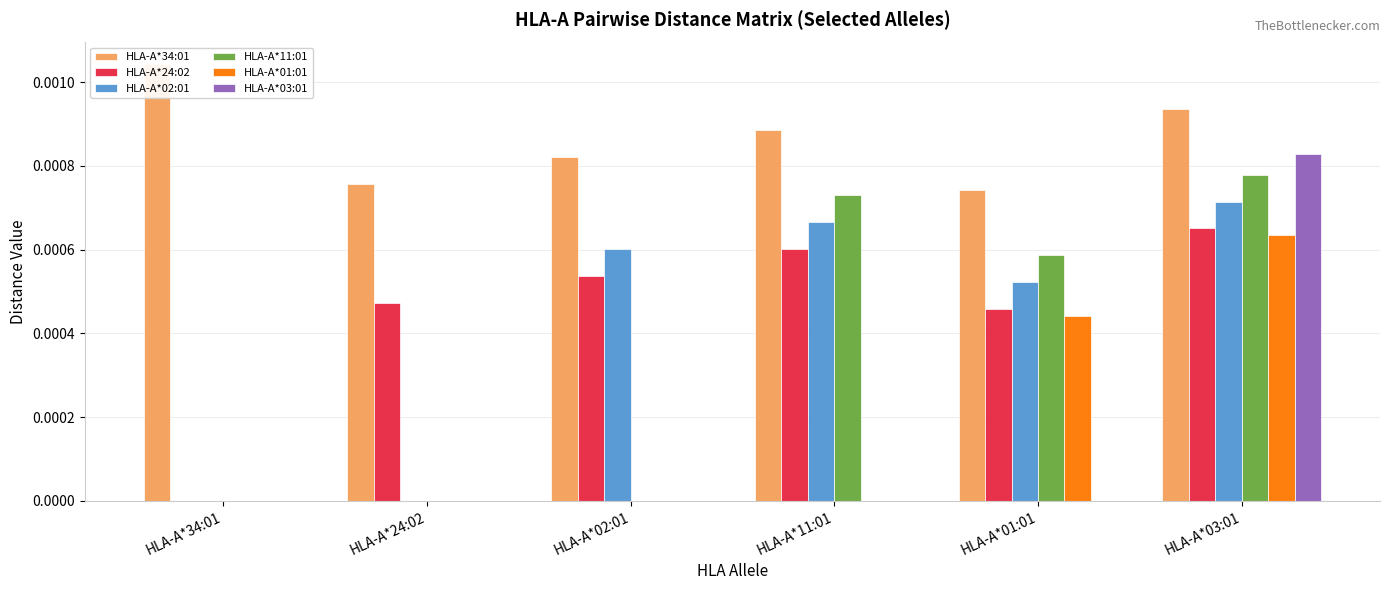

Which has a higher value, HLA-A*34:01 or HLA-A*03:01?

HLA-A*34:01